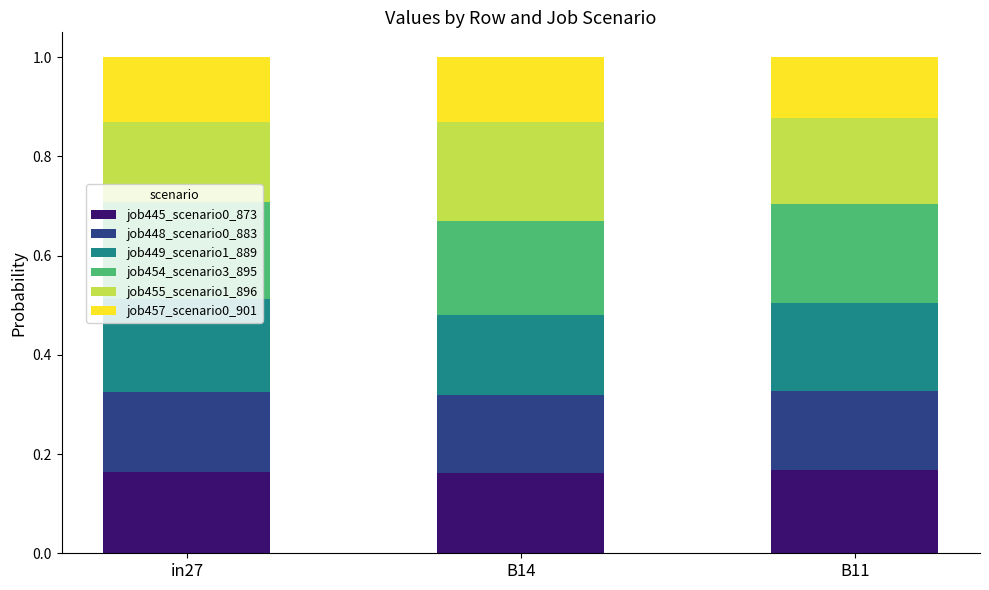

How many job445_scenario0_873 values are between 0 and 1?

3